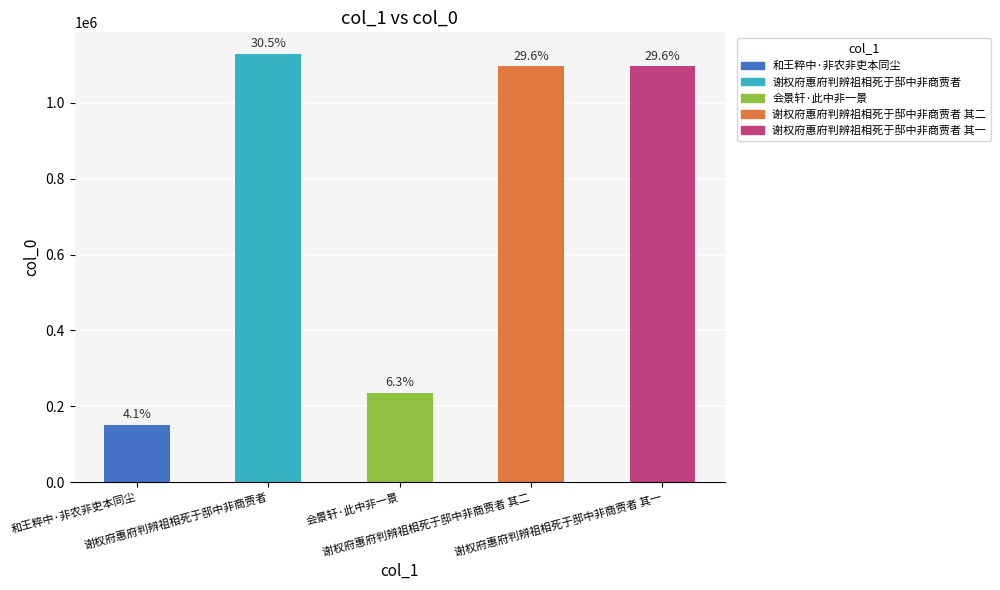

What position from the left is 谢权府惠府判辨祖相死于邸中非商贾者 其一?

5